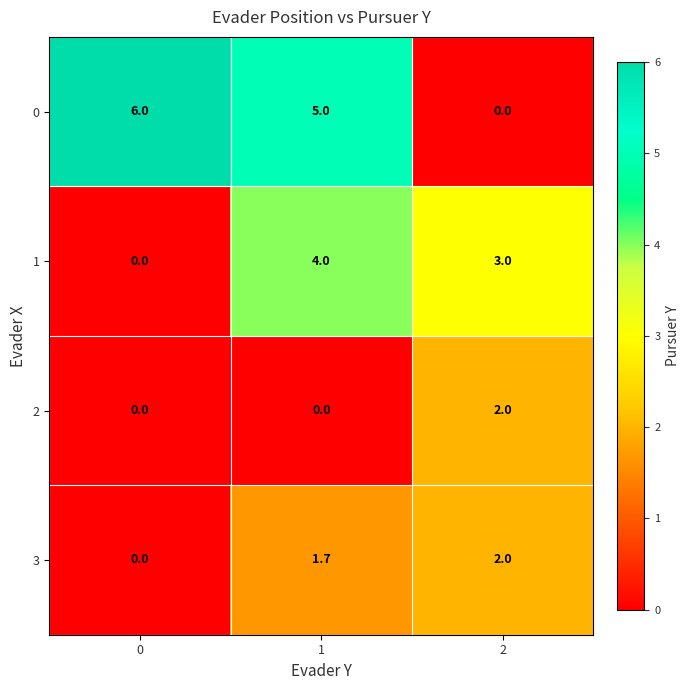

Rank the series by their average value, from lowest to highest.

2, 3, 1, 0